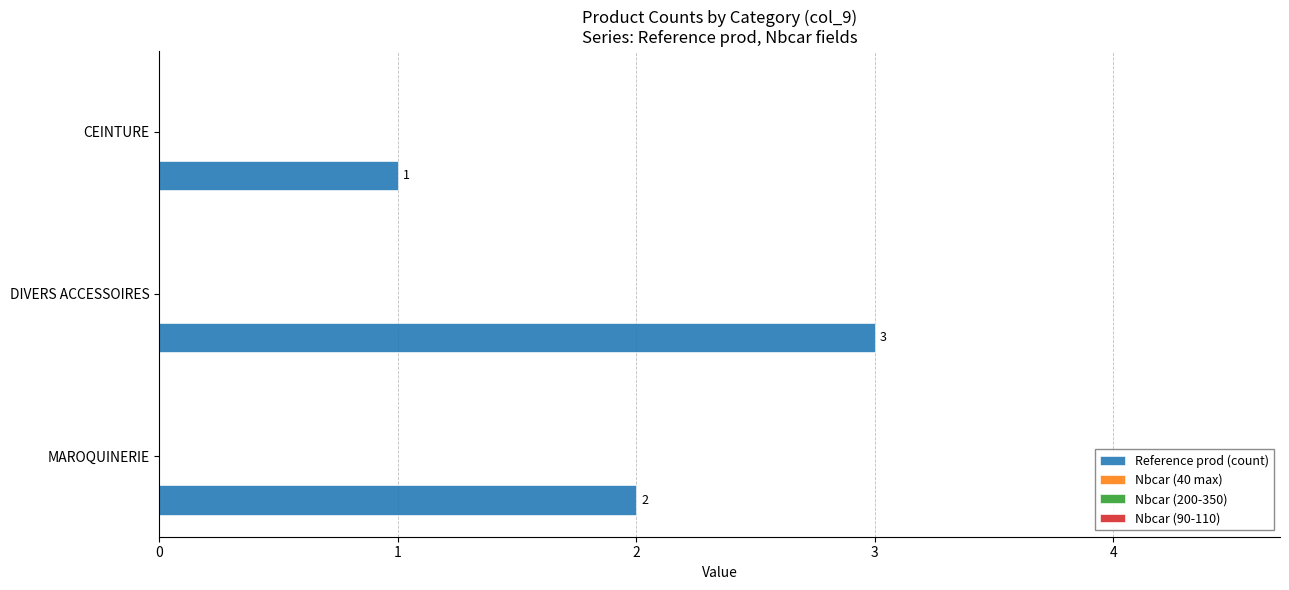

Reading top to bottom, transcribe all the data shown in this chart.

1	3	2